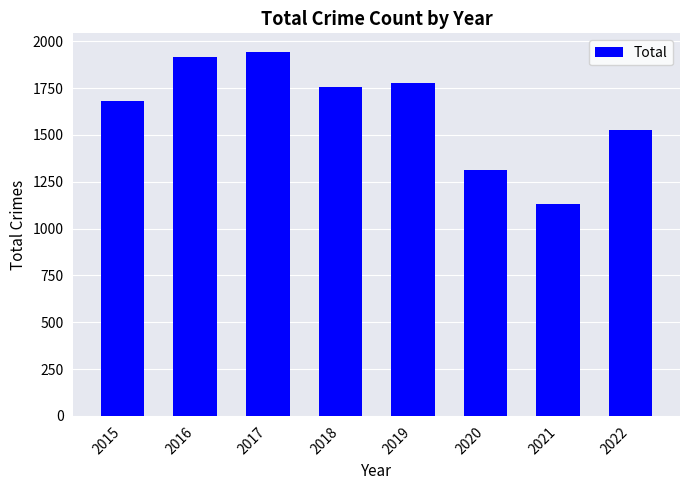

Which label corresponds to the smallest value in the chart?

2021